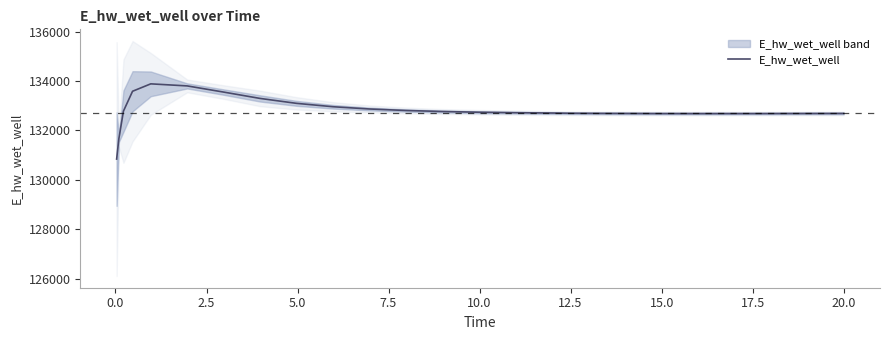

What is the minimum value for E_hw_wet_well?

130841.6